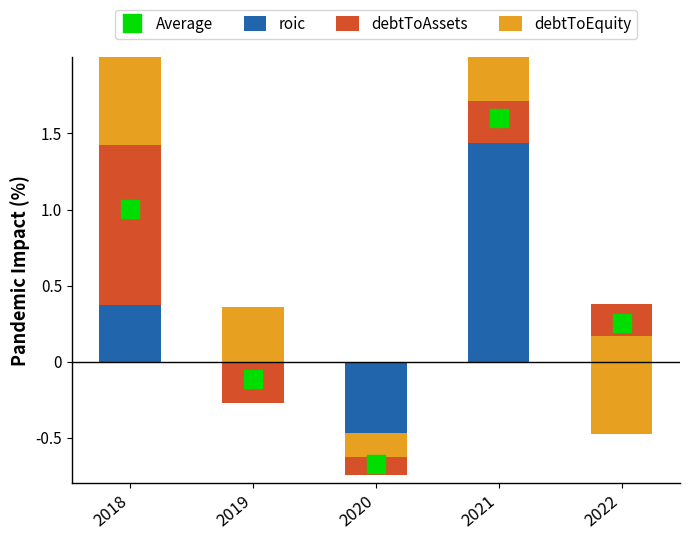

Which series has the widest spread of Y values?

debtToEquity